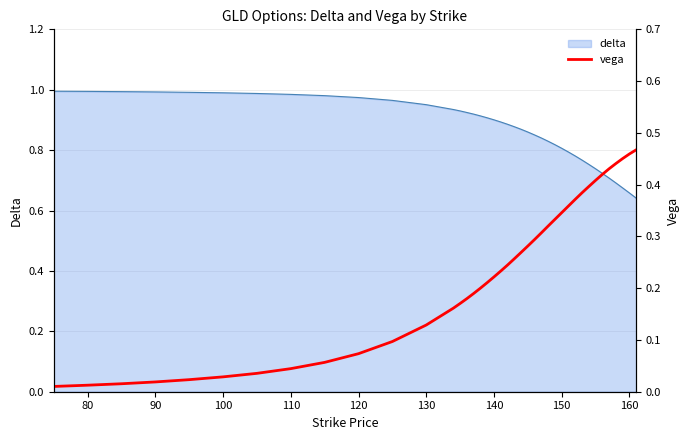

True or false: delta has a value of 0.3 at 130.

False